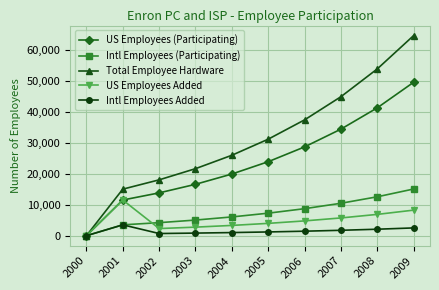

Which series has the largest range (max minus min)?

Total Employee Hardware